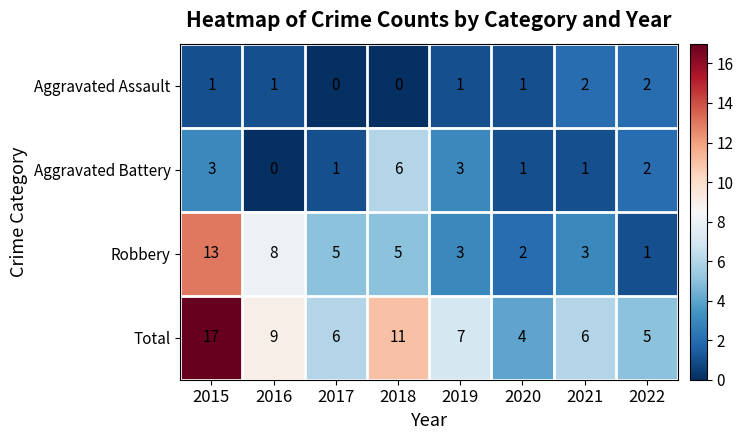

List the series in order of their overall mean, highest first.

Total, Robbery, Aggravated Battery, Aggravated Assault